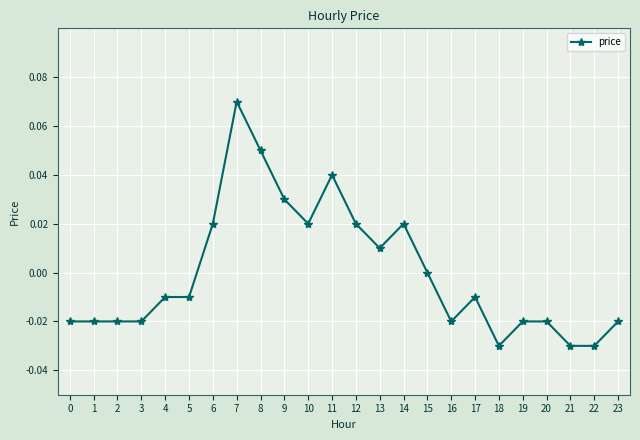

At which label does the data first exceed 0?

6